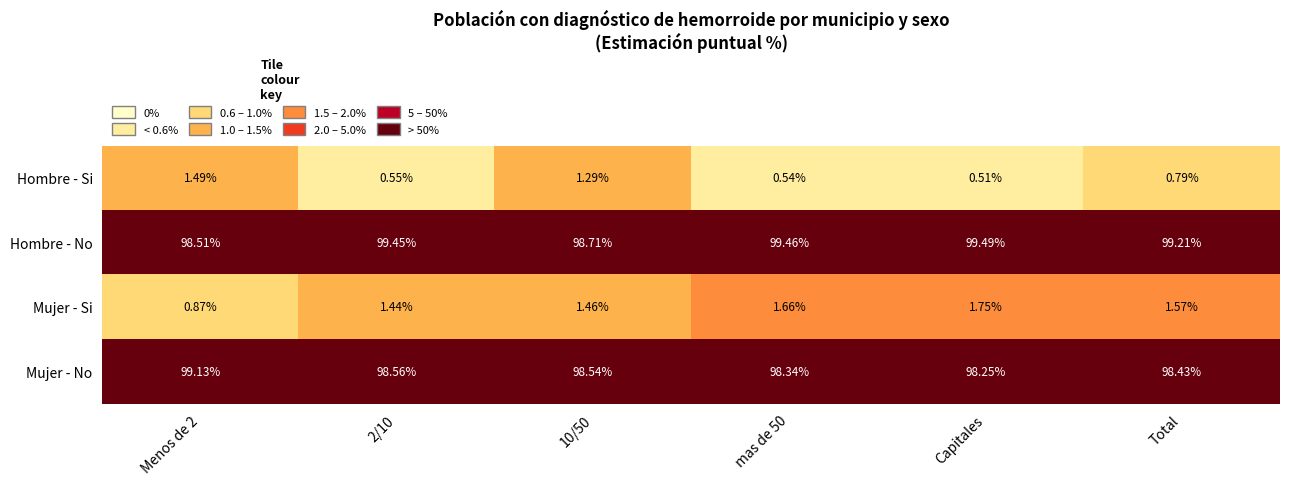

How many data points does each series have?

6